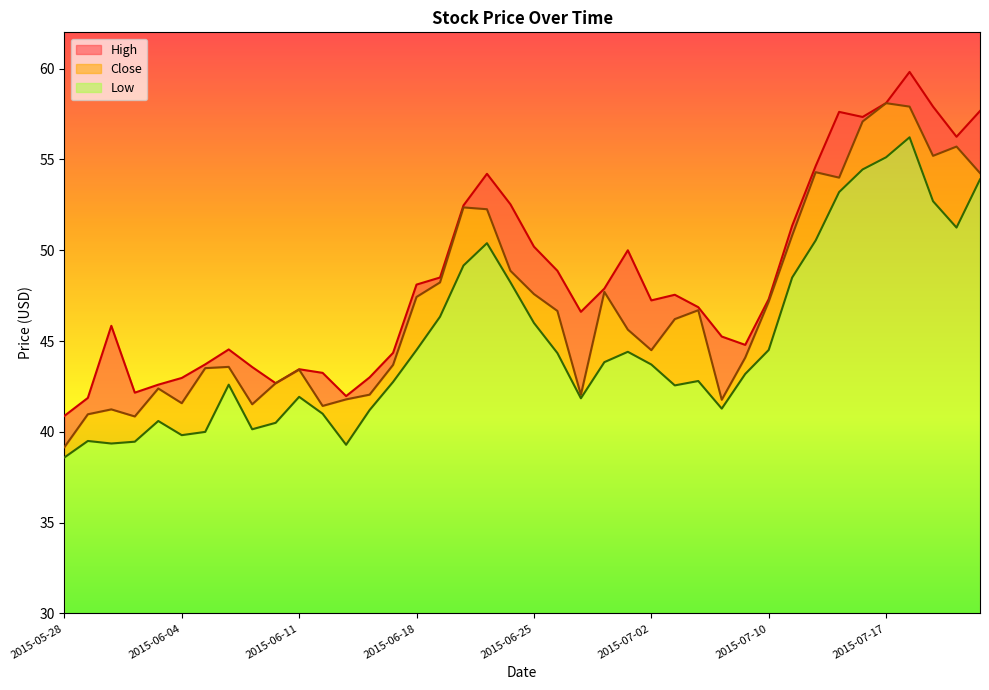

At which category does Low reach its first local valley?

2015-06-01